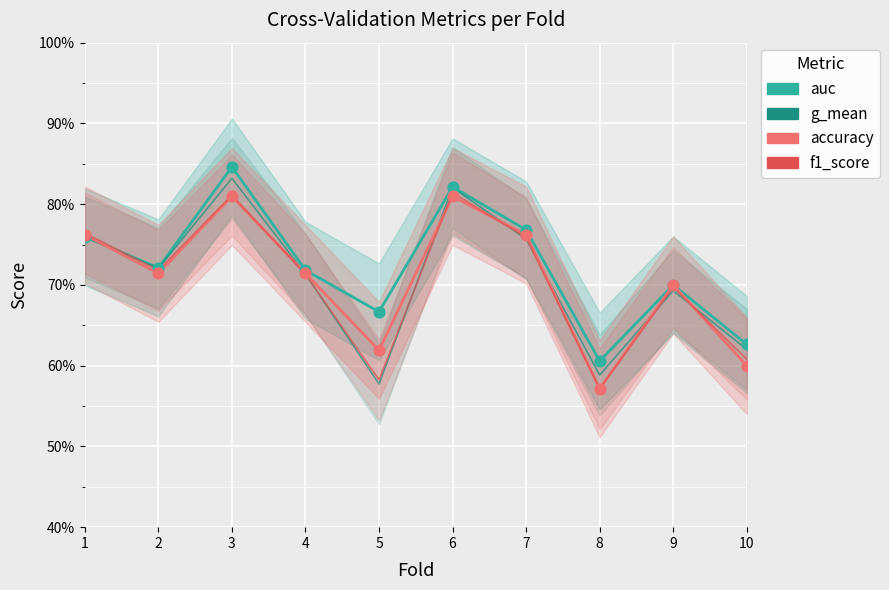

Which series reaches the minimum Y coordinate?

accuracy